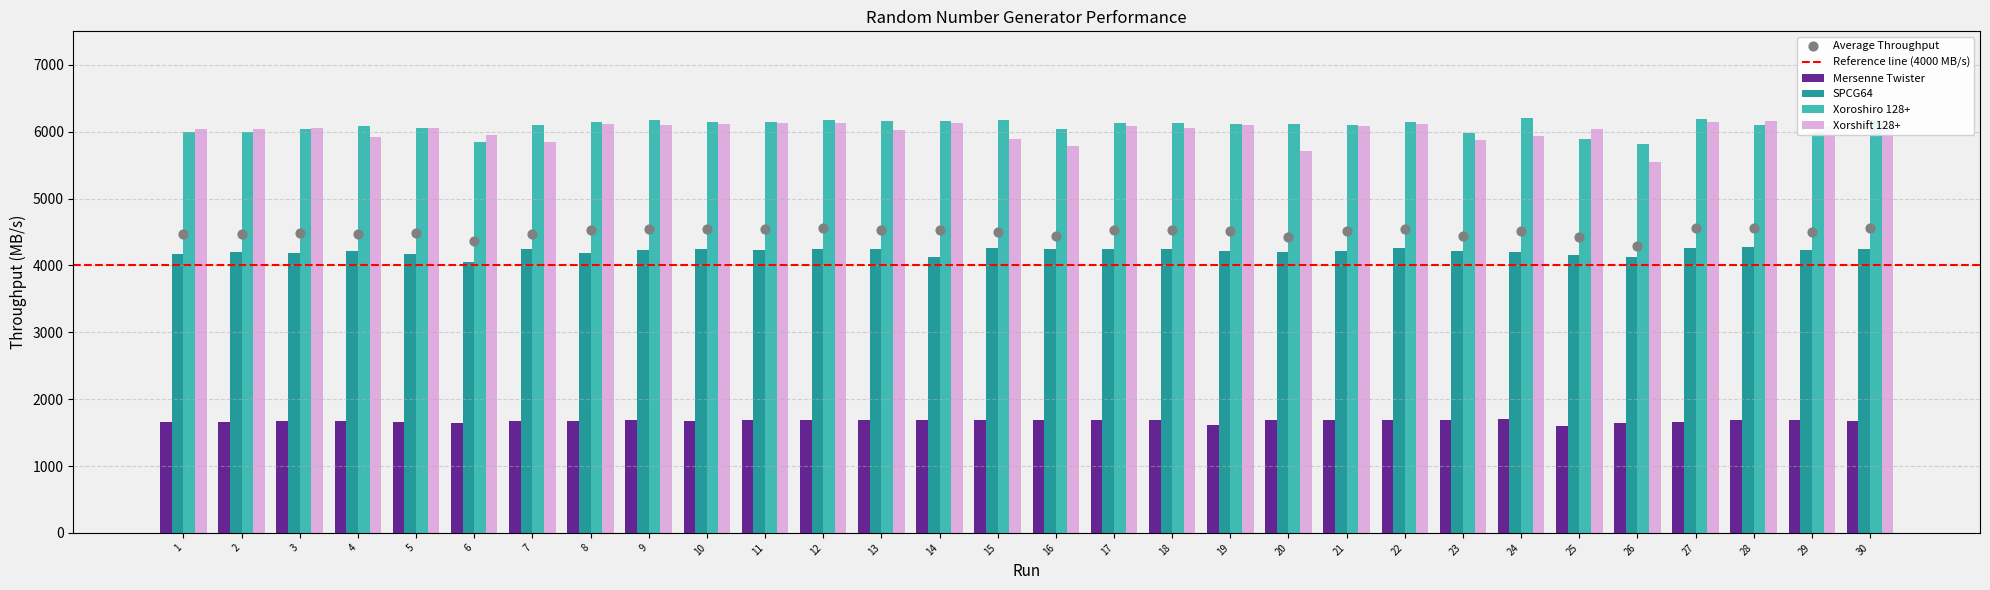

Which series reaches the maximum Y coordinate?

Xoroshiro 128+